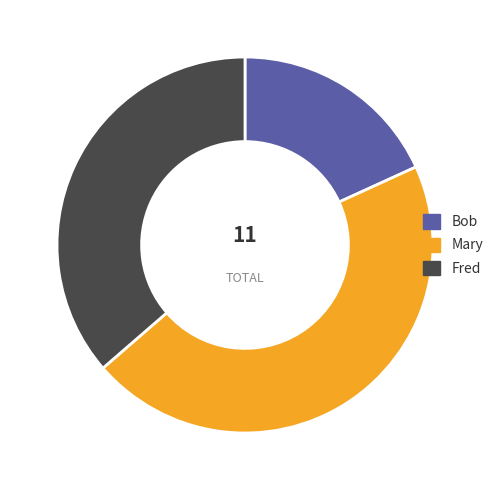

The Bob slice represents 8% of the pie. True or false?

False